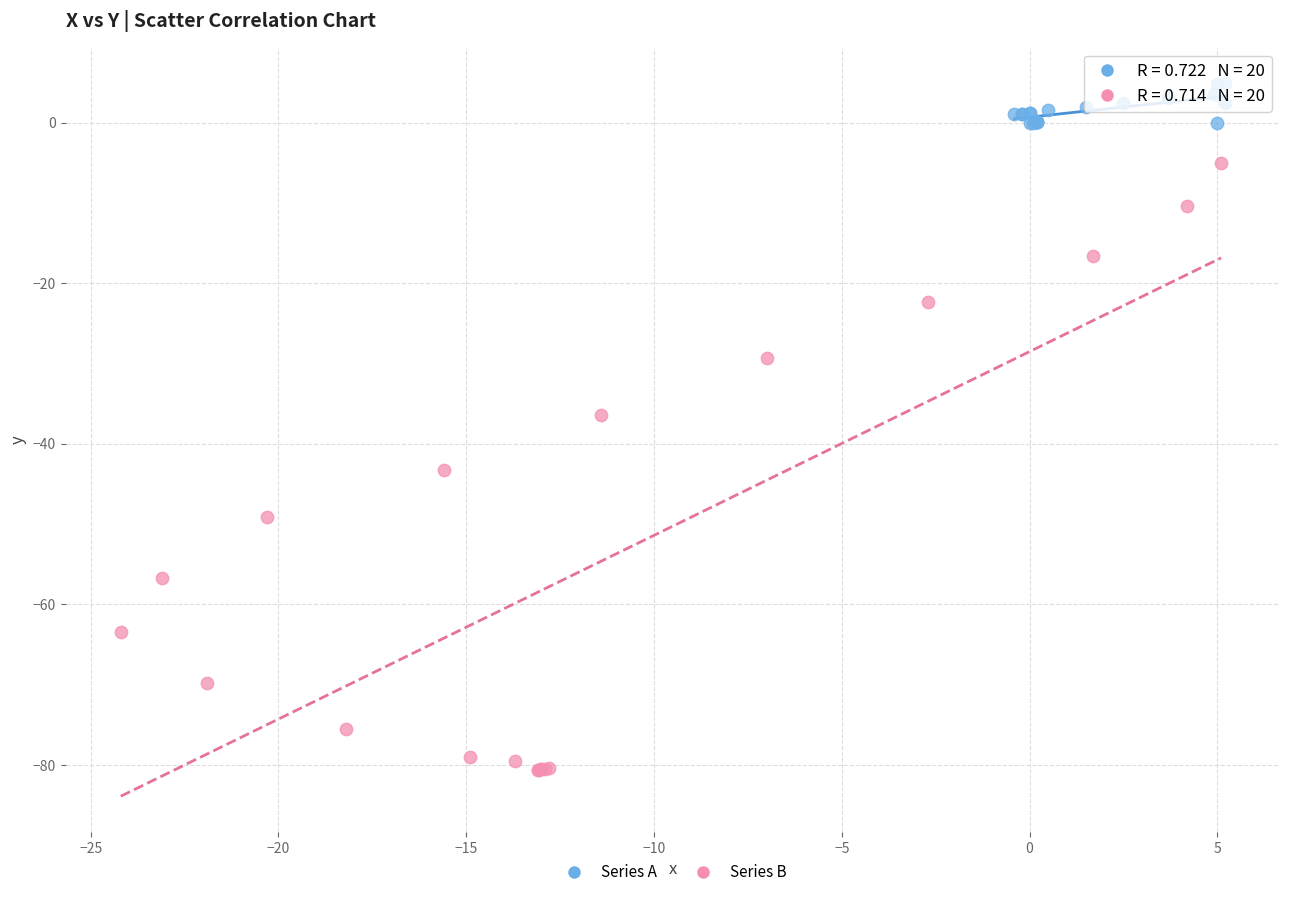

Which series contains the highest Y value?

Series A